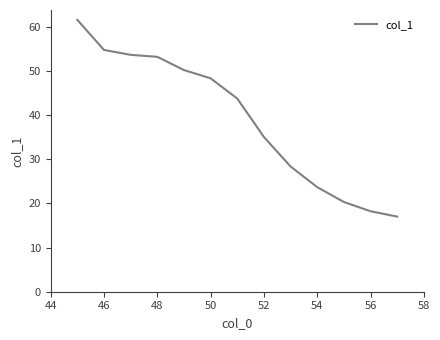

What is the smallest value displayed?

17.0